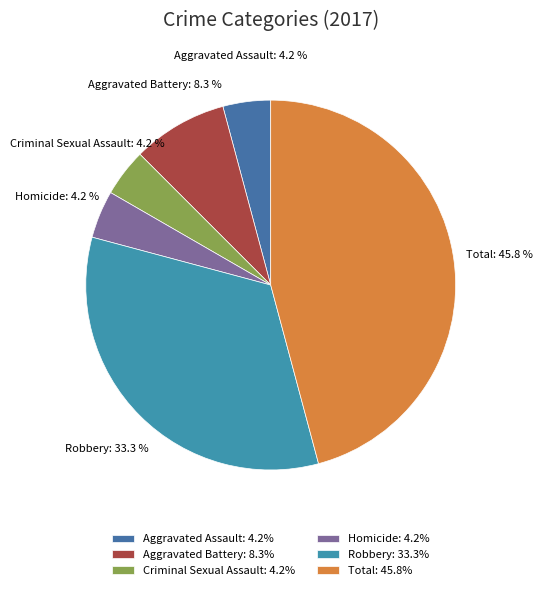

To the nearest percent, what is the combined percentage of Total and Robbery?

79%